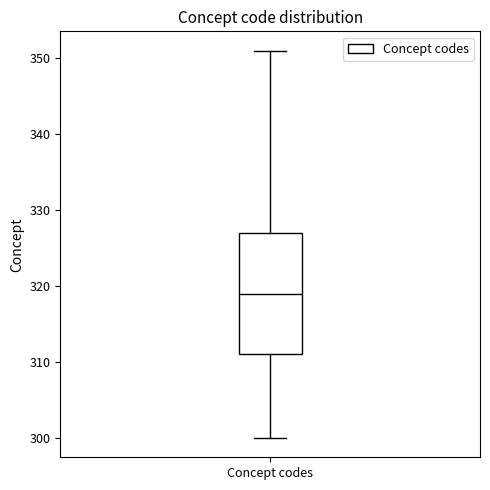

Read this box plot against the y-axis: the position of the median line, the range covered by the box, and the ends of both whiskers. The values are not printed on the chart, so give them approximately, as read against the axis.

median 319, box 311 to 327, whiskers 300 to 351